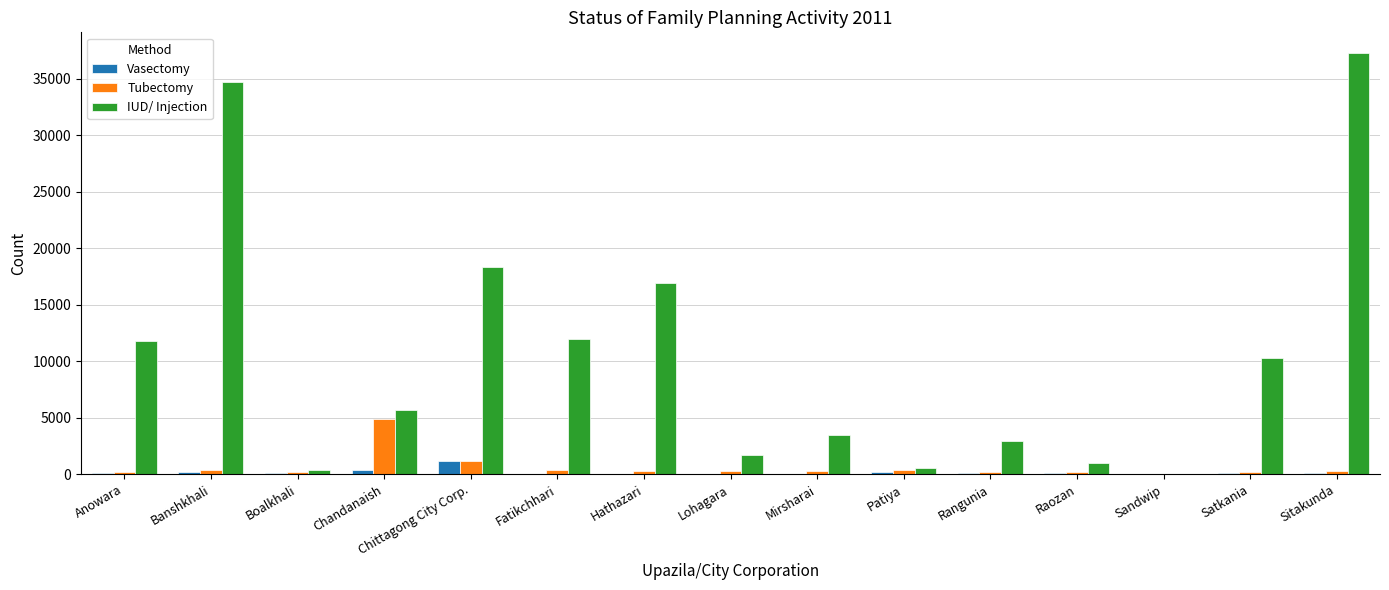

Between Patiya and Satkania, which series saw the biggest shift?

IUD/ Injection